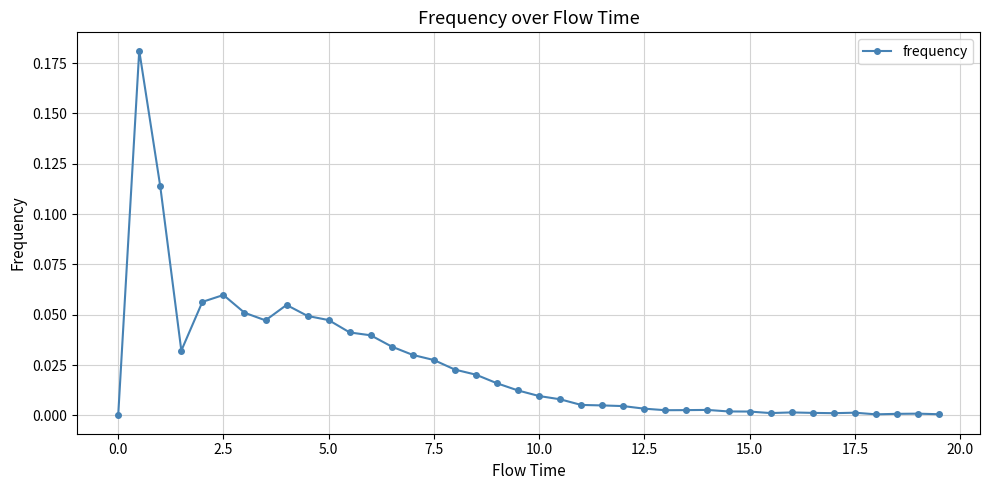

True or false: the data has more than 0 interior local peaks.

True